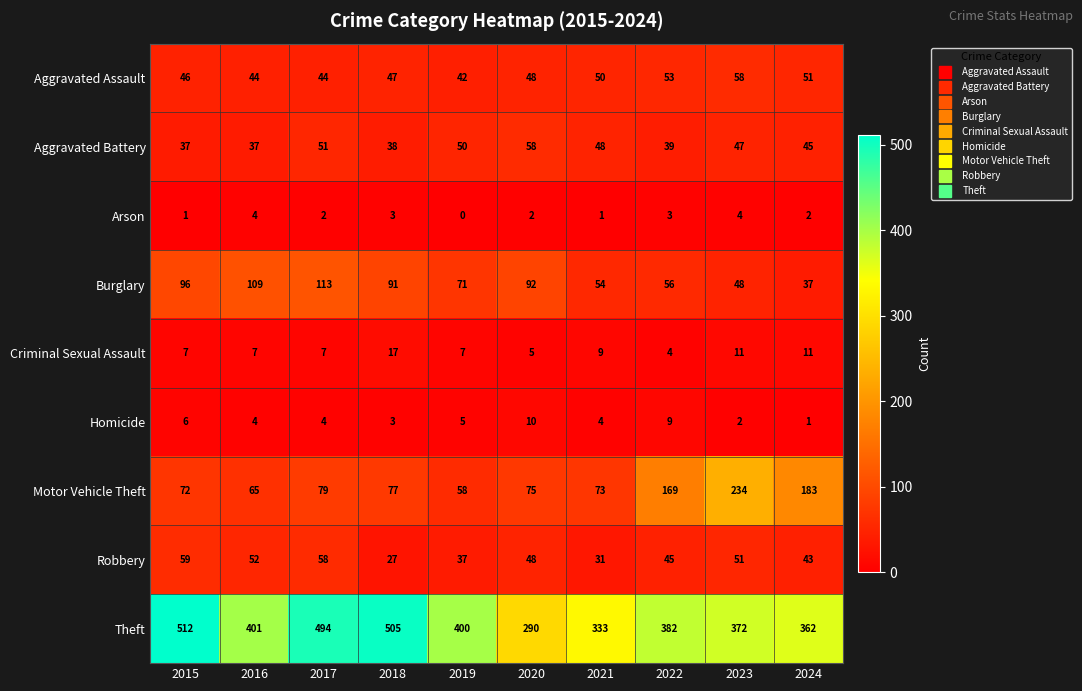

At which category is the sum across all series the highest?

2017